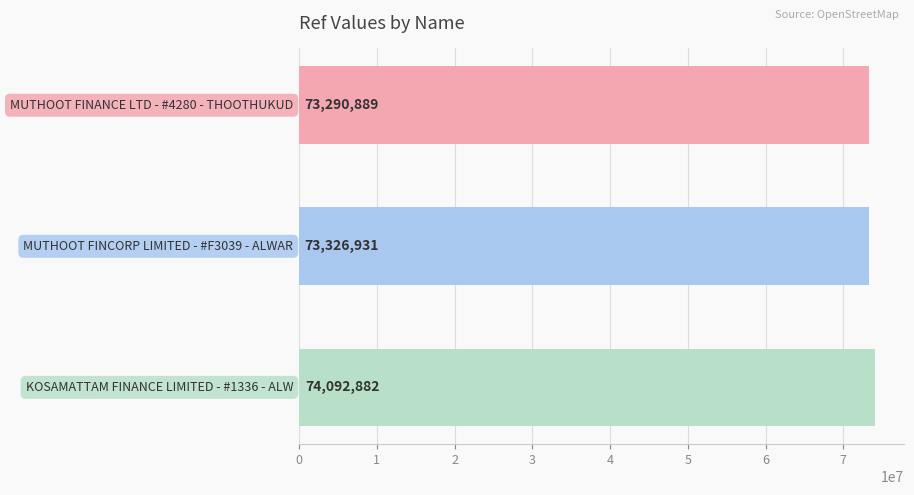

What is the sum of all values?

220710702